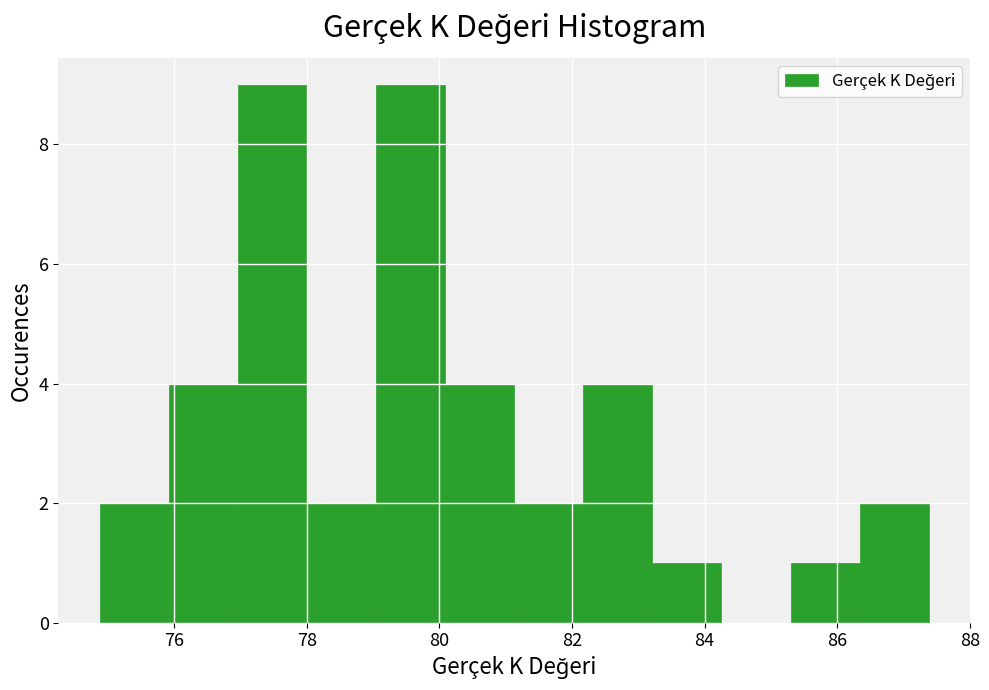

Reading left to right, transcribe this chart: for each bar, give the range it covers on the x-axis and its height. Neither the bar edges nor the heights are printed on the chart, so give them approximately, as read against the axes.

74.8 to 76.0: 2
76.0 to 77.0: 4
77.0 to 78.0: 9
78.0 to 79.0: 2
79.0 to 80.0: 9
80.0 to 81.2: 4
81.2 to 82.2: 2
82.2 to 83.2: 4
83.2 to 84.2: 1
84.2 to 85.2: 0
85.2 to 86.4: 1
86.4 to 87.4: 2